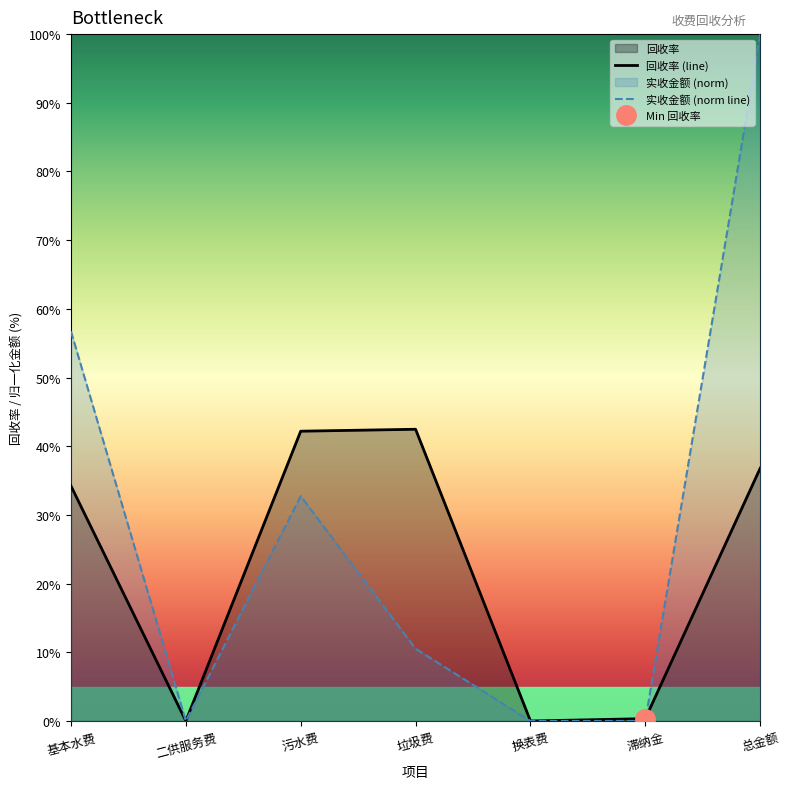

How many interior local peaks does the 实收金额 (norm line) series have?

1